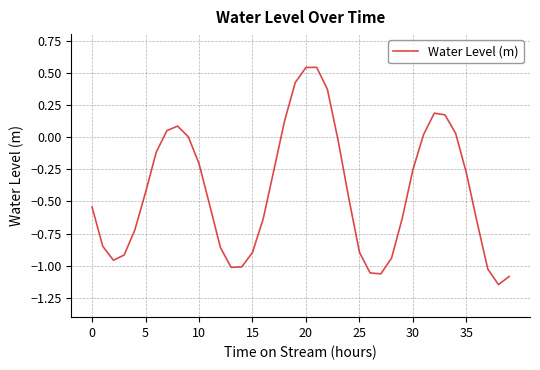

What is the difference between the maximum and minimum values?

1.7